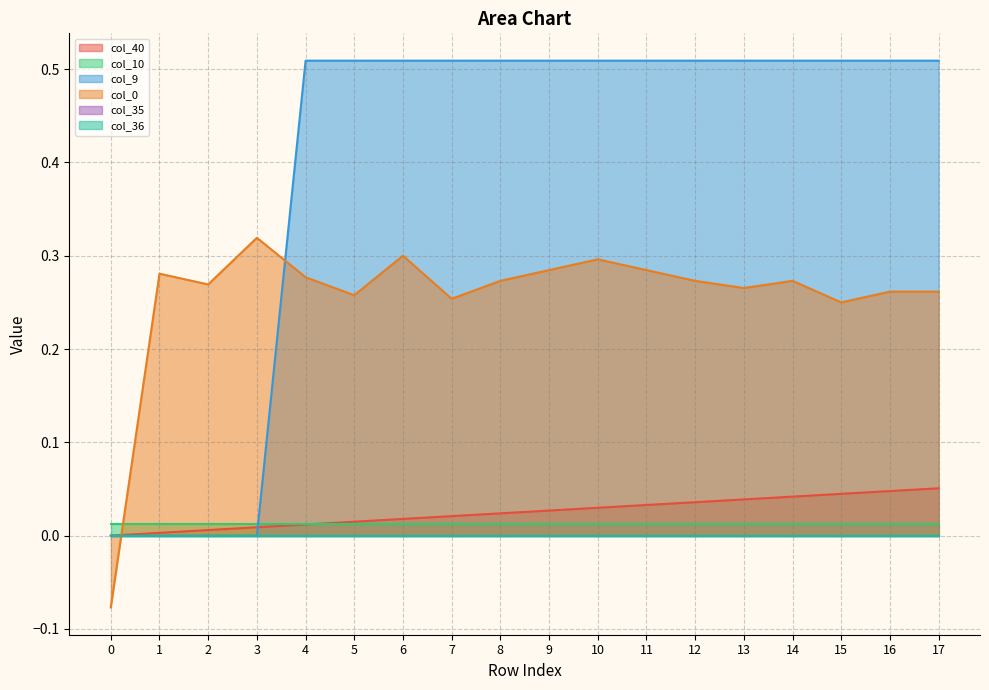

Where is the first local minimum for col_0?

2